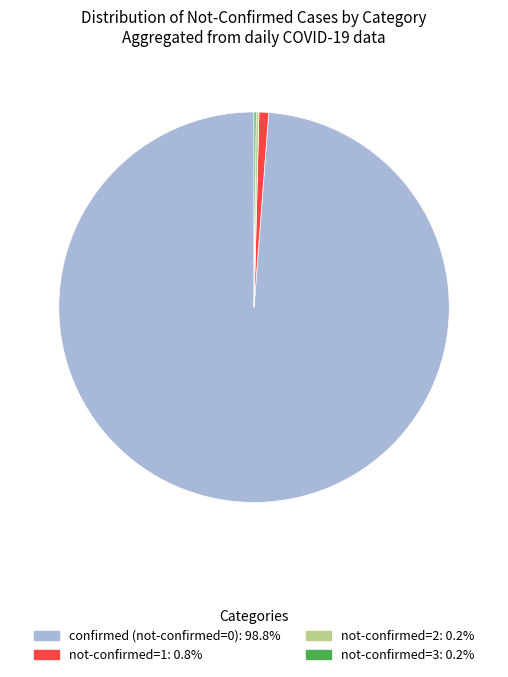

Is there a majority slice in this chart?

Yes